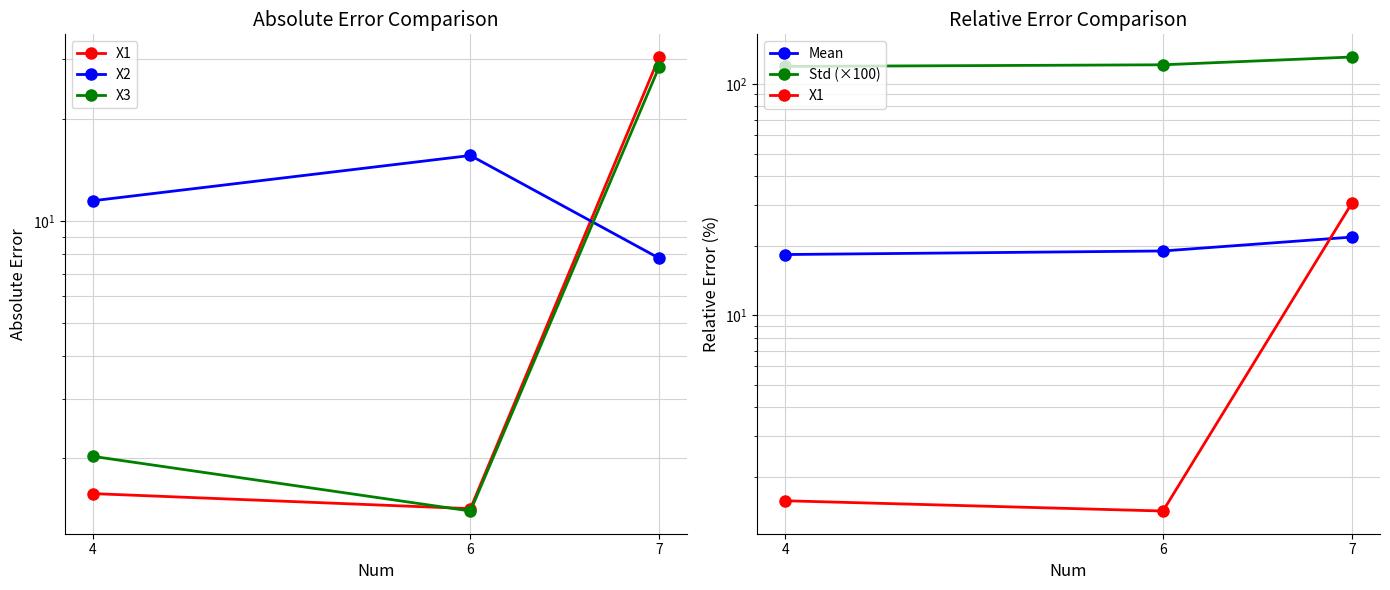

What value does the Mean series have at 4?

18.3